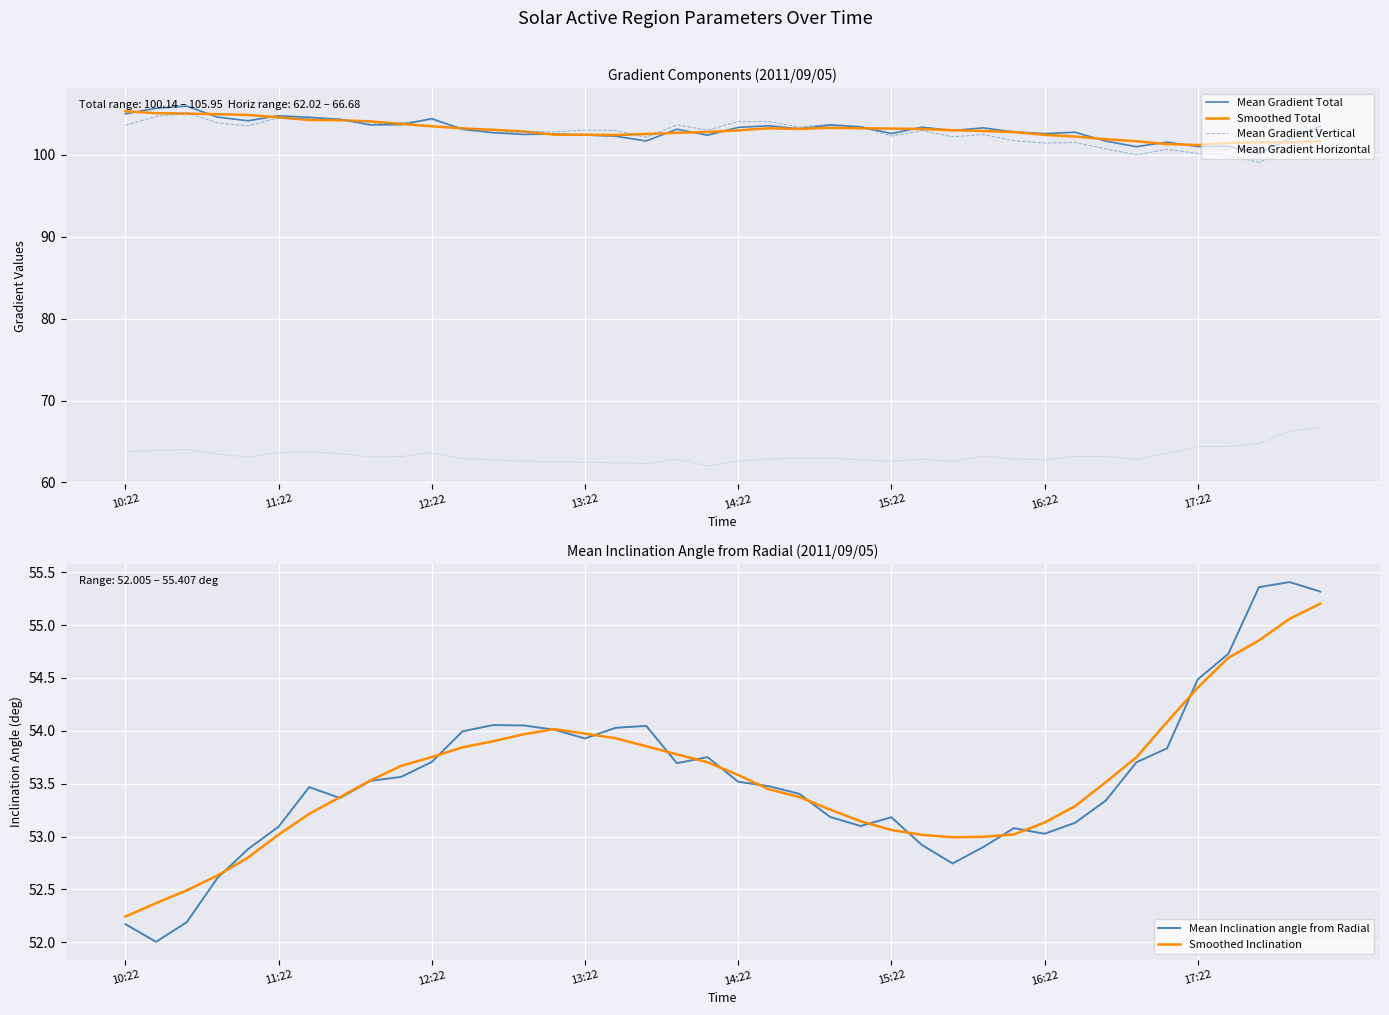

True or false: Mean Inclination angle from Radial and Smoothed Total intersect in this chart.

False